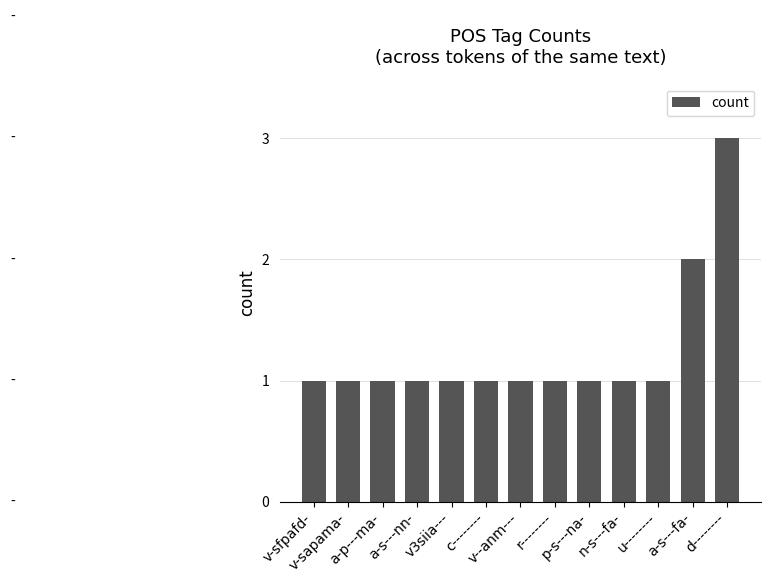

The chart shows a value of 2 at d--------. True or false?

False